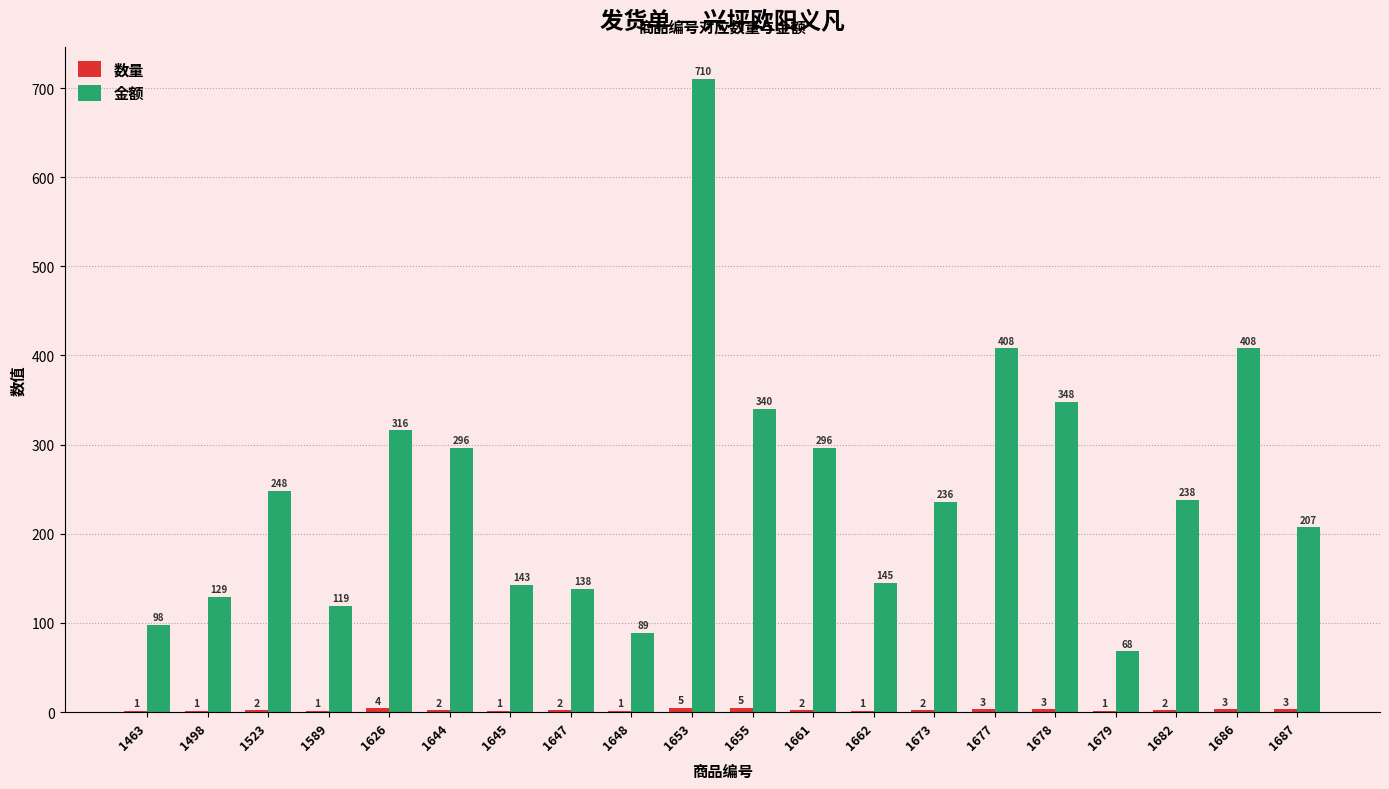

How many groups of bars are there?

20